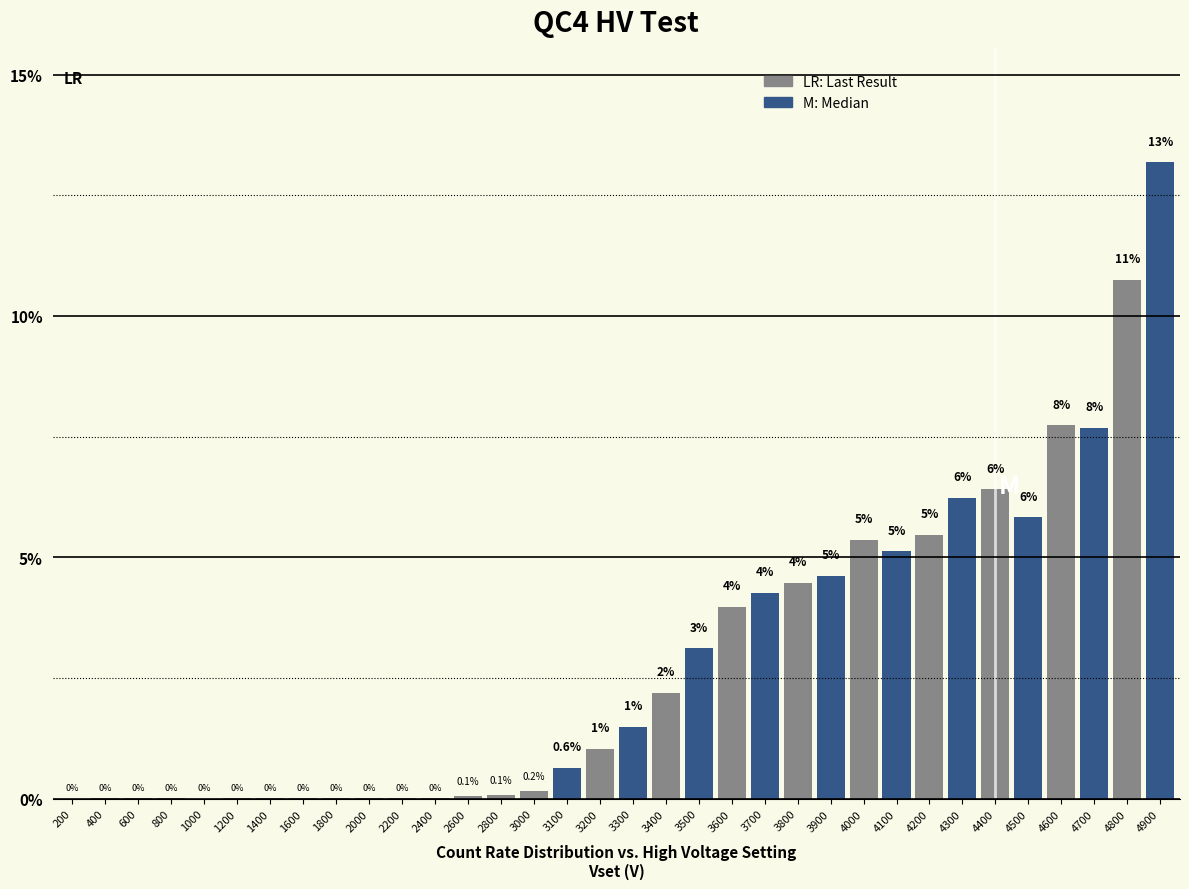

Which has a higher value, 3000 or 1600?

3000